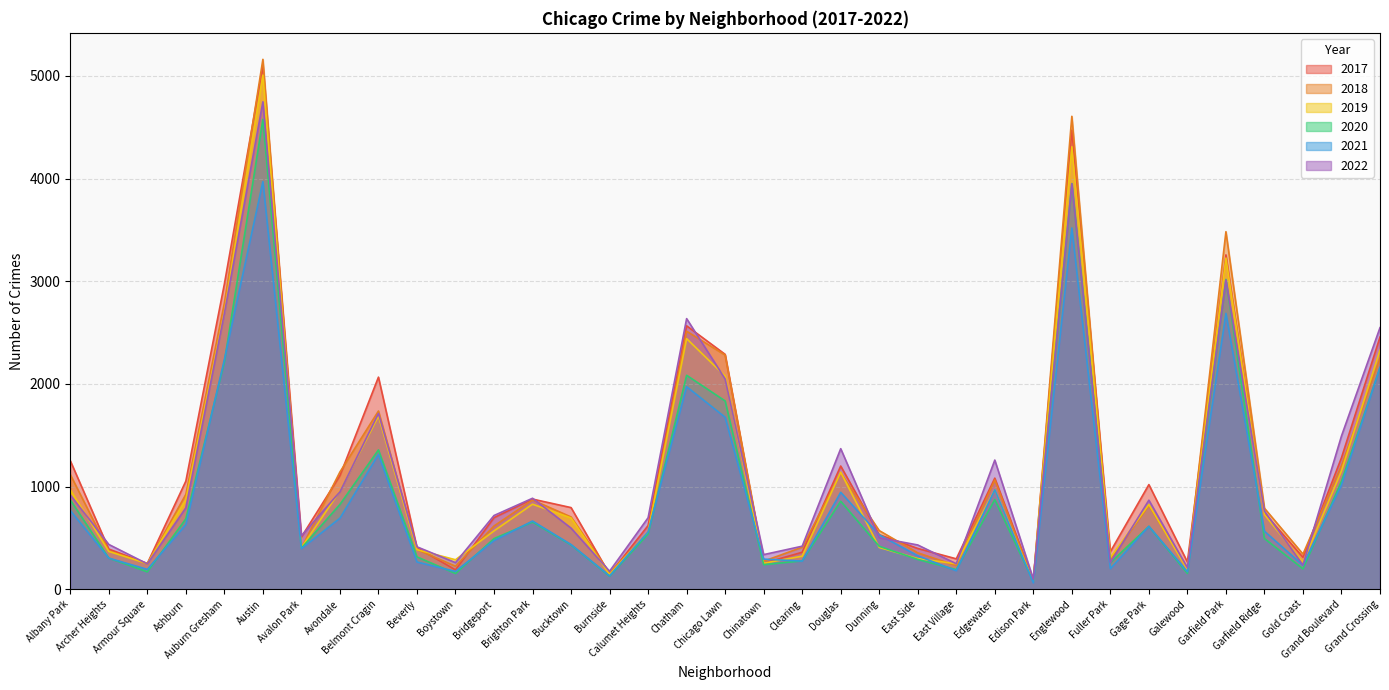

True or false: 2022 has a value of 949 at Avondale.

True